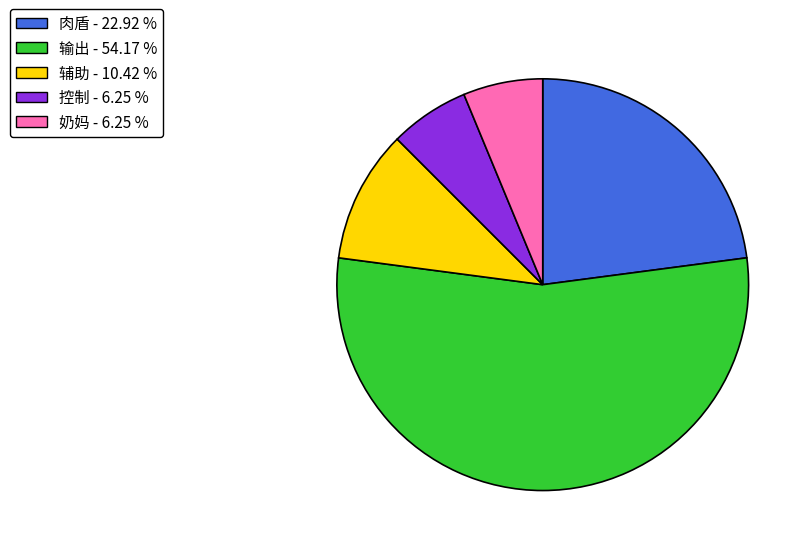

Is there any slice that represents more than half of the pie?

Yes